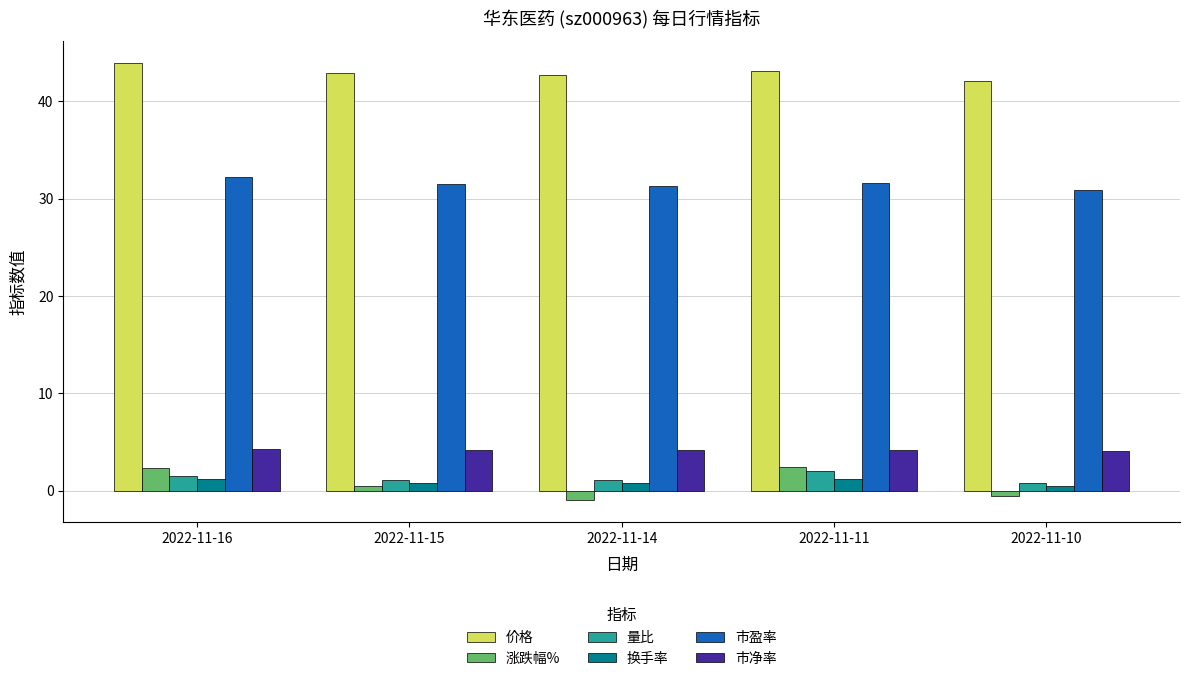

What is the sum of all 价格 values?

214.8